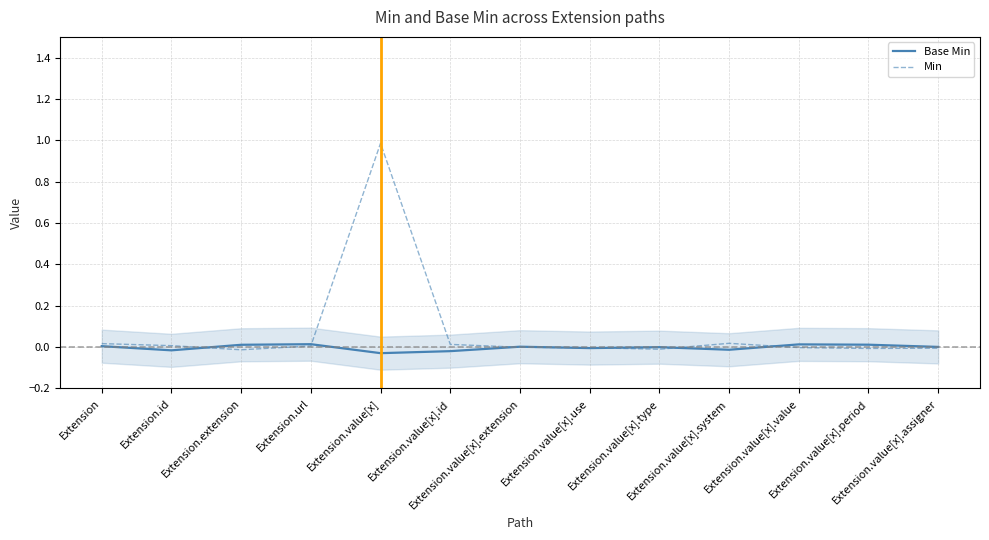

Which series has the largest total across all categories?

Min